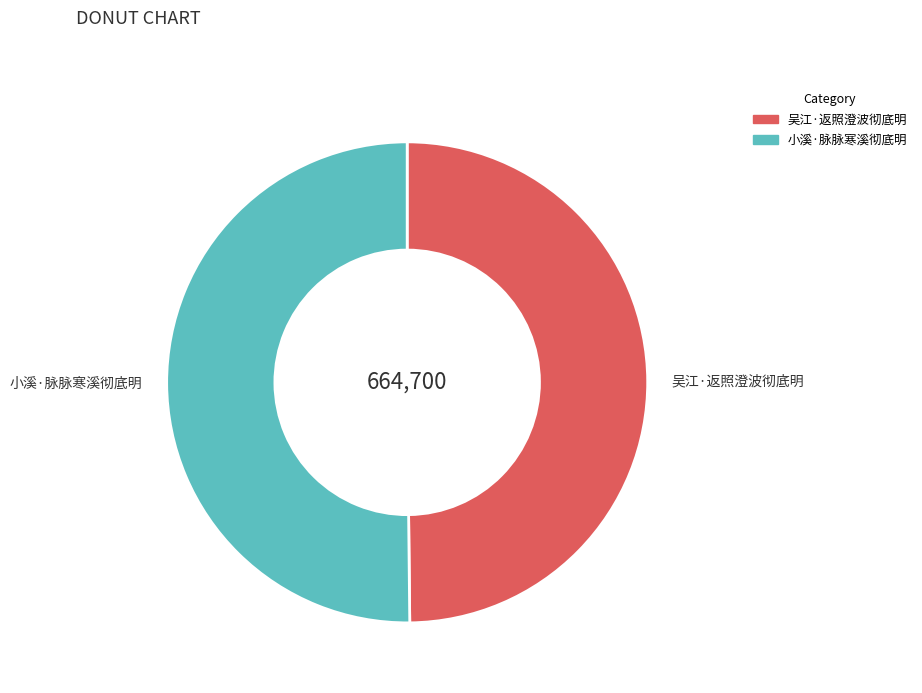

Approximately how many times larger is the value at 吴江·返照澄波彻底明 compared to 小溪·脉脉寒溪彻底明?

1.0